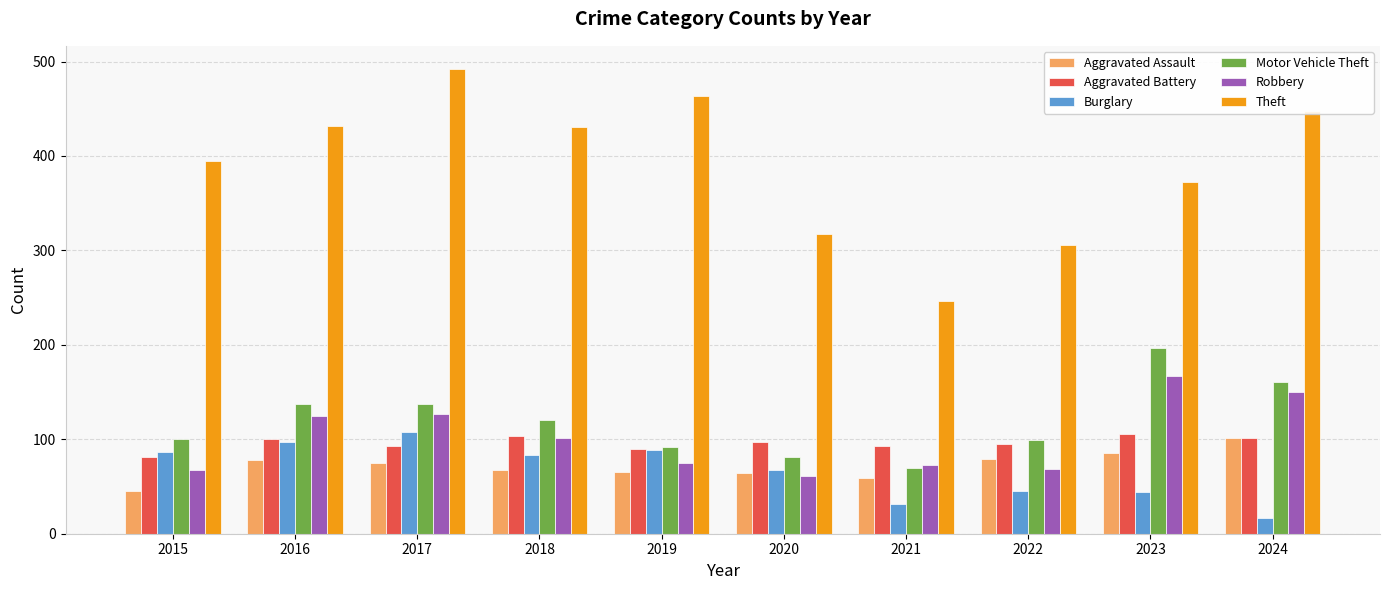

How many bars are there in total?

60